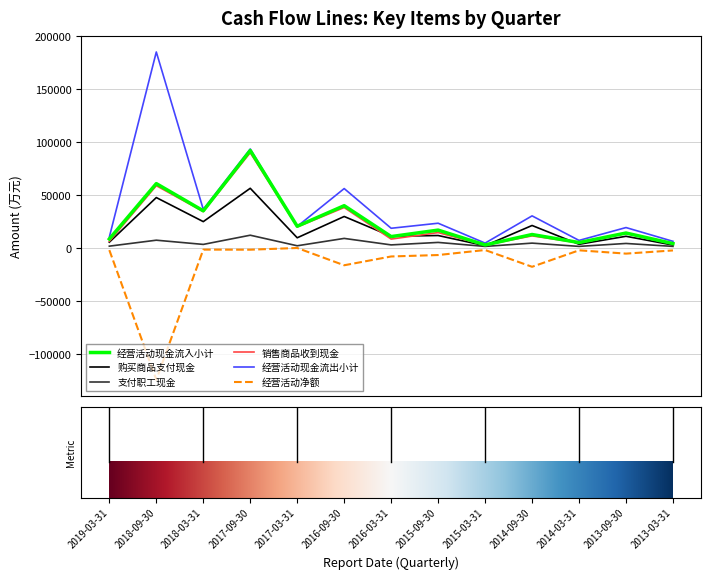

Which series has the largest total across all categories?

经营活动现金流出小计